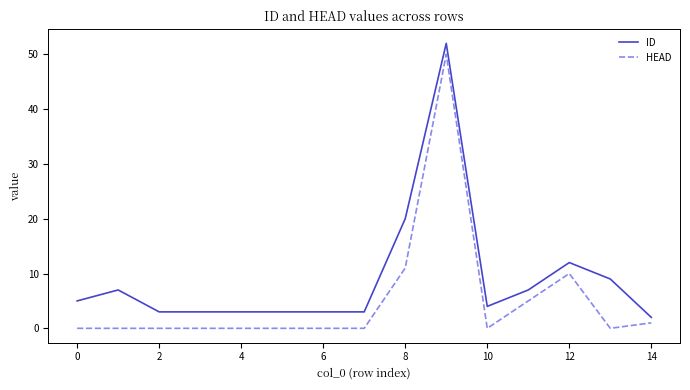

Which series has the largest total across all categories?

ID